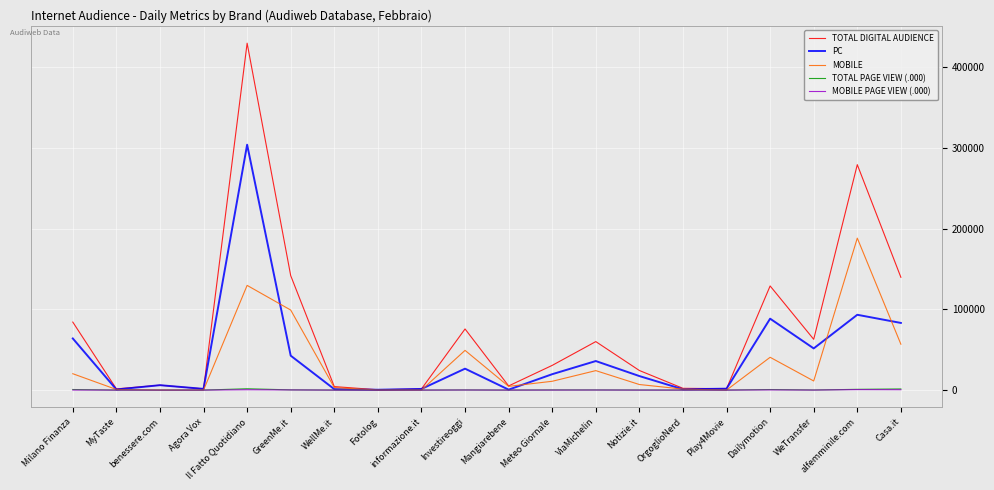

Which series changed the most between informazione.it and Dailymotion?

TOTAL DIGITAL AUDIENCE